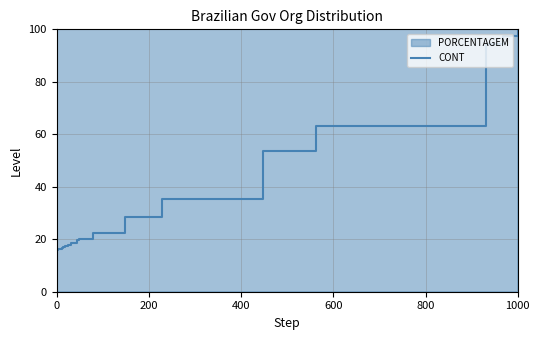

Which category has the highest value in the CONT series?

1000